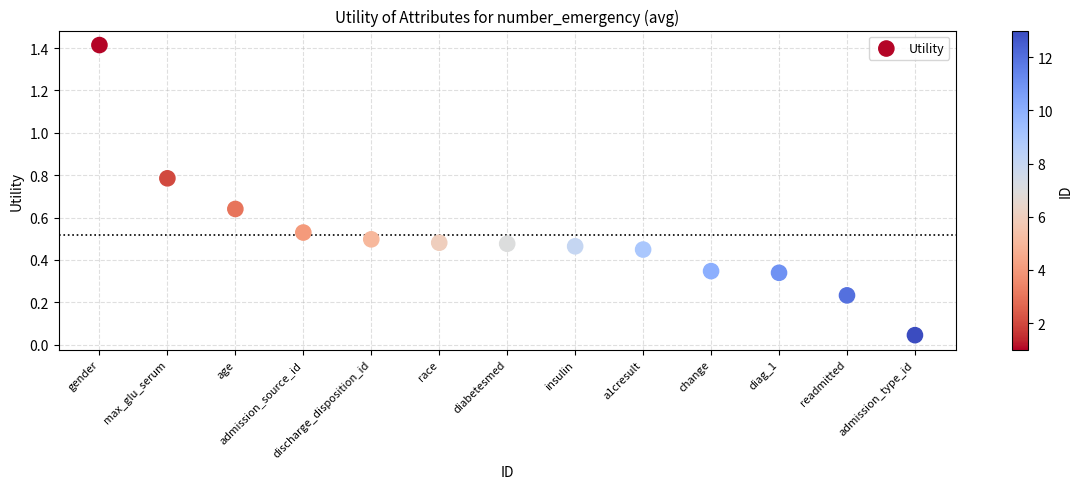

What is the range of X values (max minus min)?

12.0